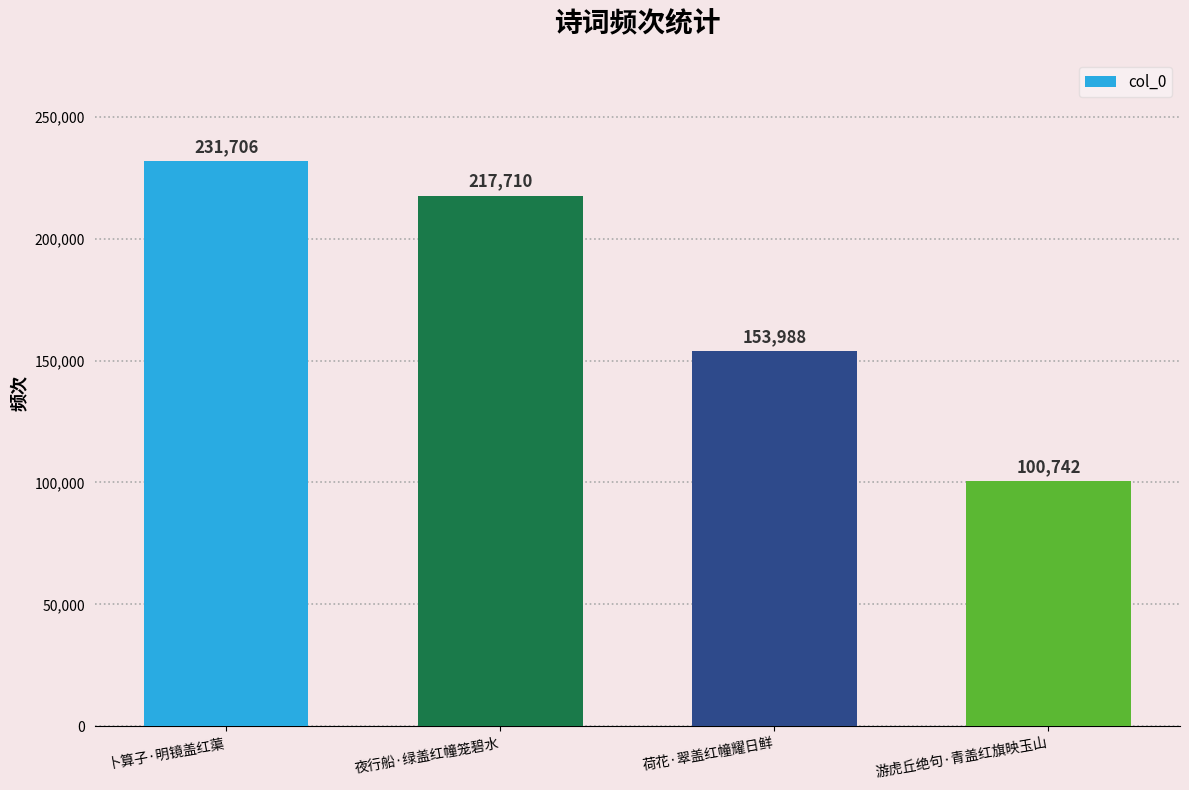

How many distinct data groups are displayed?

1